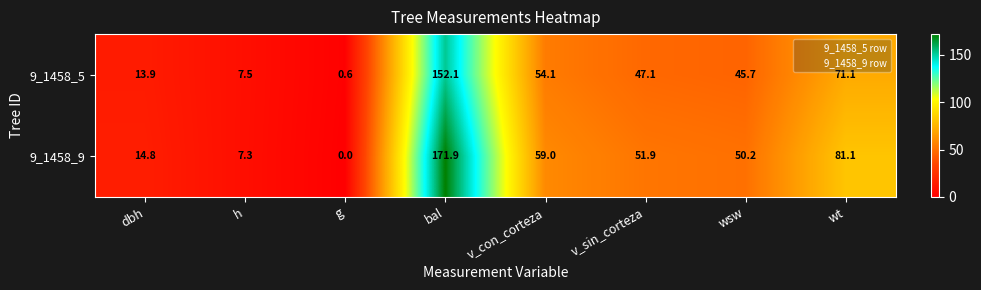

Count the number of categories in the chart.

8